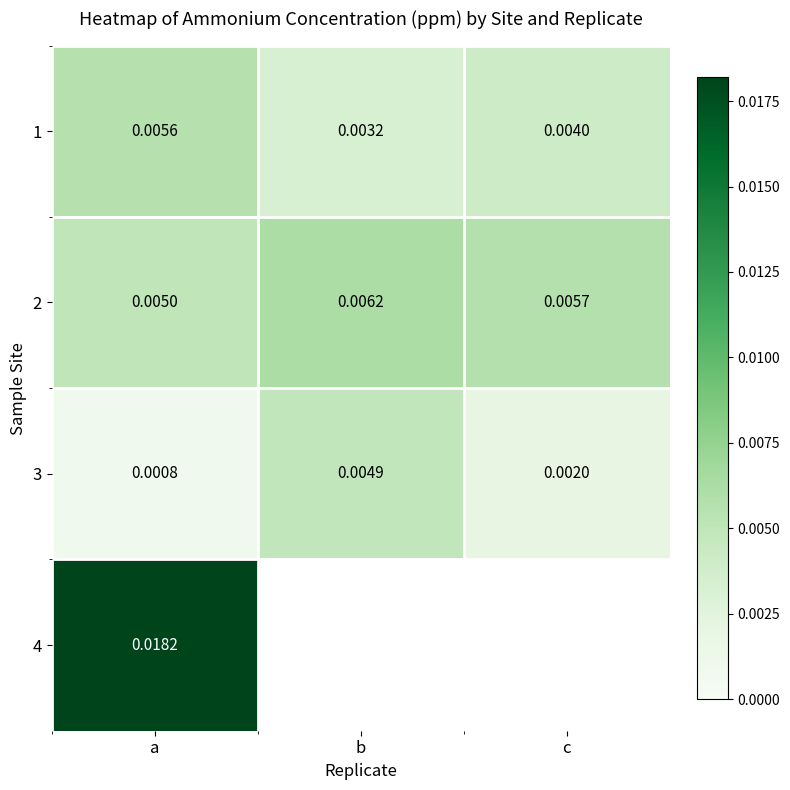

At which label does 2 reach its minimum?

a